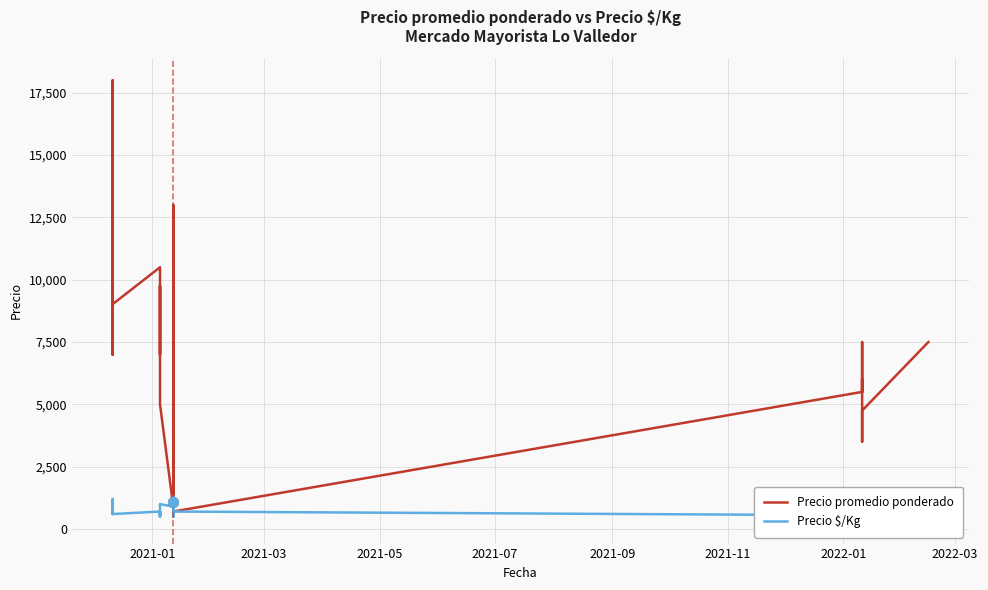

True or false: Precio $/Kg and Precio promedio ponderado cross at least once.

False